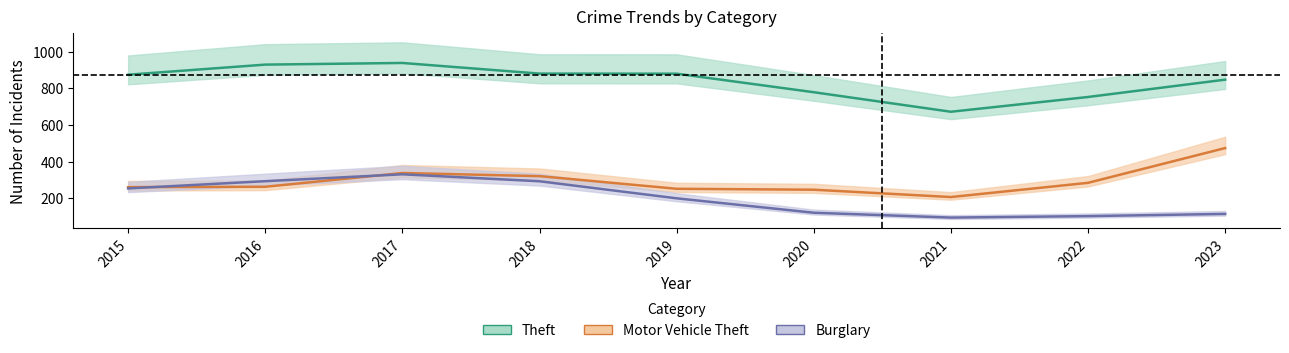

What is the minimum value for Motor Vehicle Theft?

193